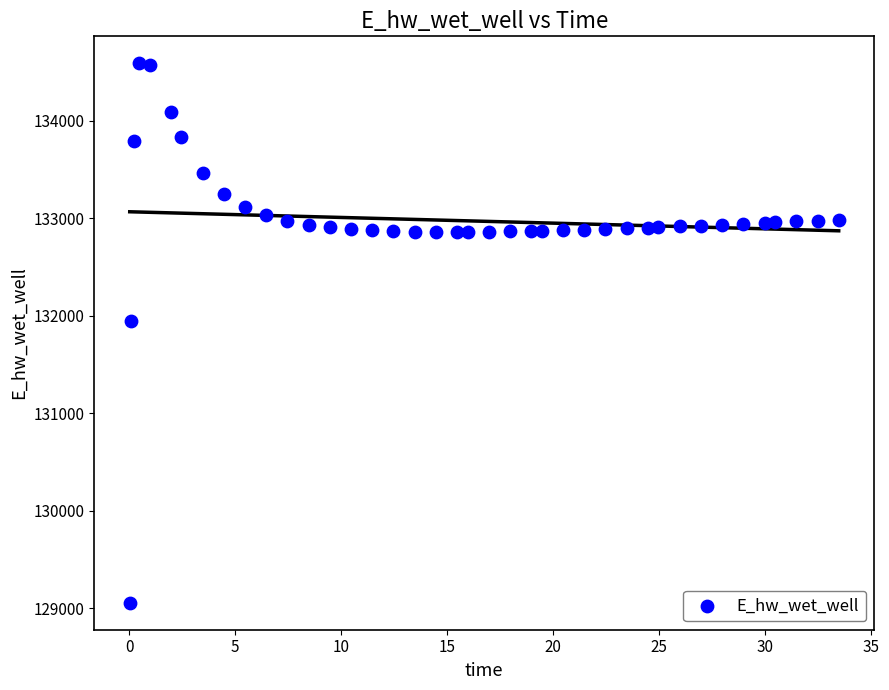

What is the range of X values (max minus min)?

33.4